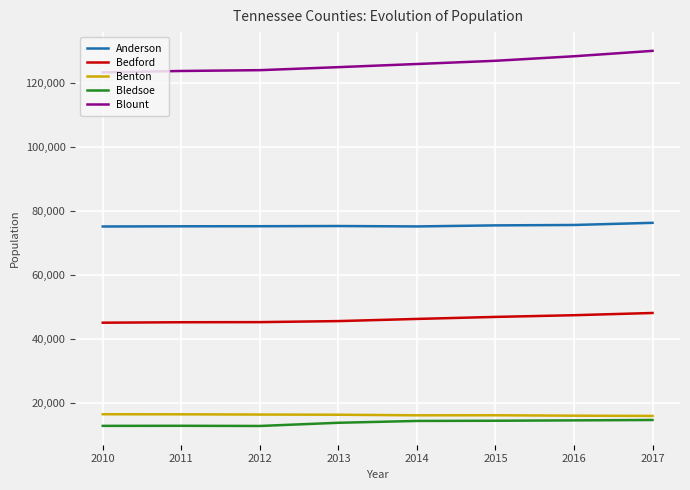

How many lines are shown in the chart?

5